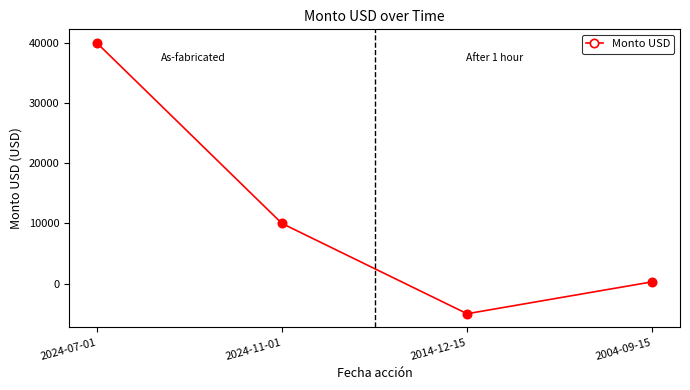

What is the change in value from 2014-12-15 to 2004-09-15?

+5300